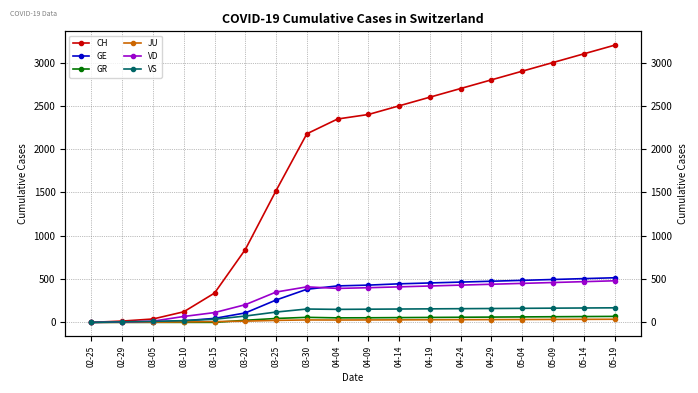

At which category does the chart reach its minimum across all series?

02-25